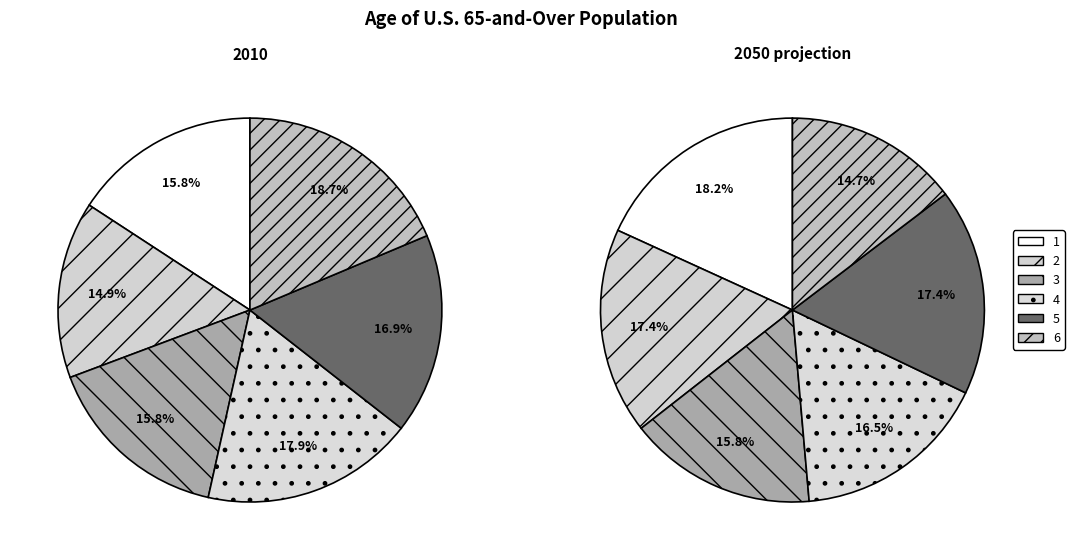

To the nearest percent, what is the average slice percentage?

17%